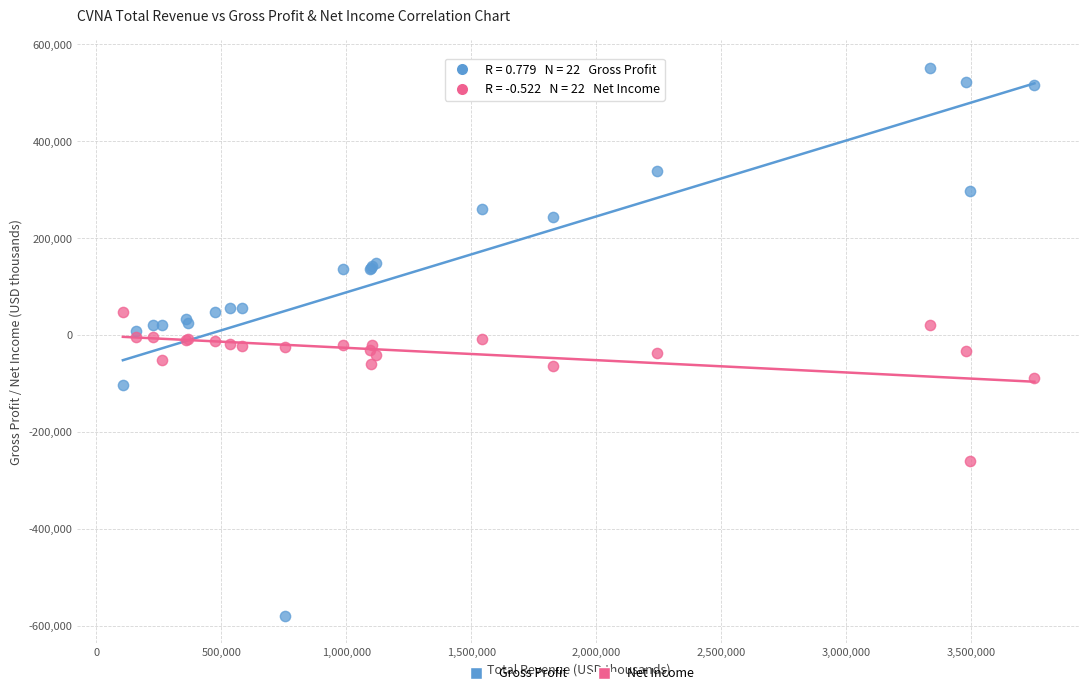

Which series has the widest spread of Y values?

Gross Profit